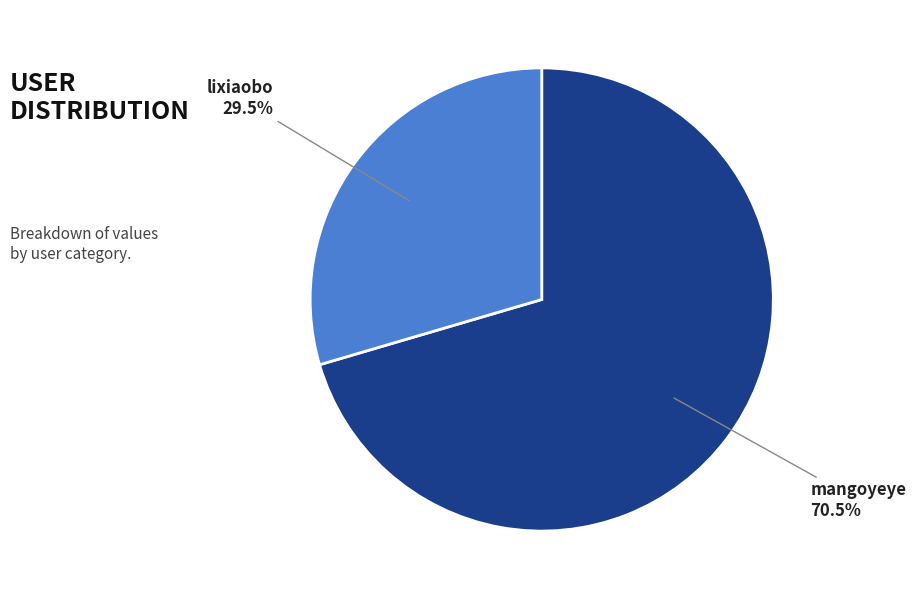

To the nearest percent, what is the combined percentage of lixiaobo and mangoyeye?

100%